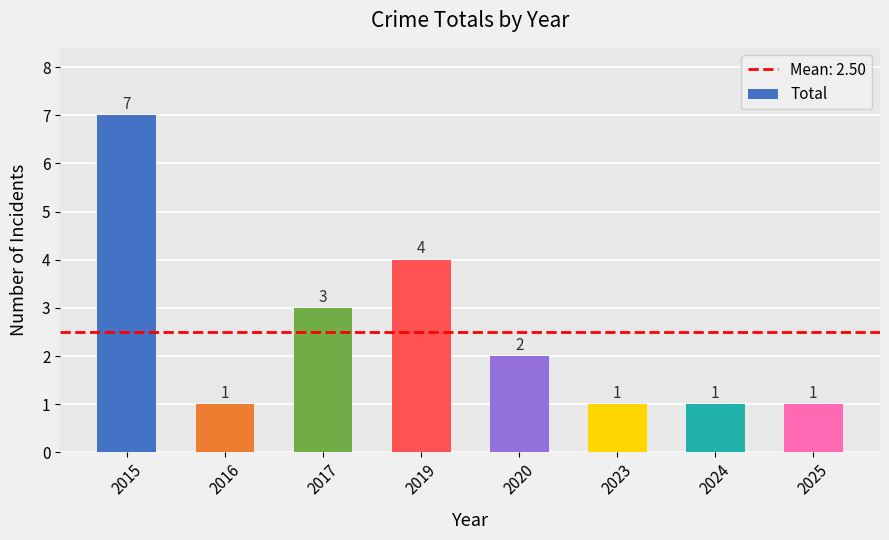

What is the difference between the maximum and minimum values?

6